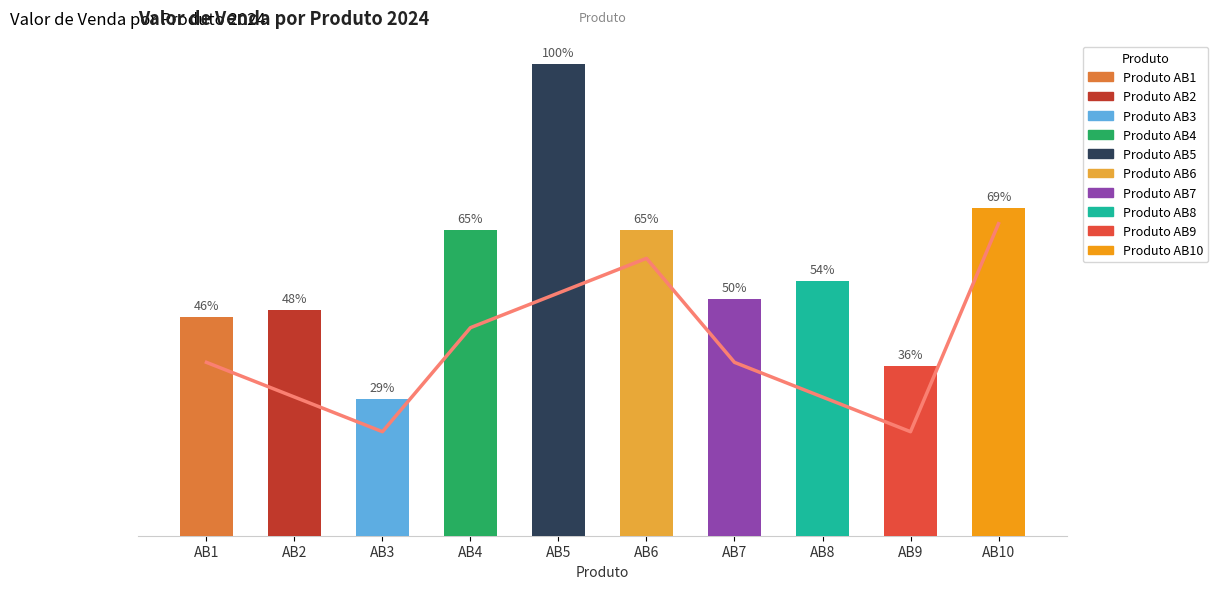

Between AB3 and AB1, which is larger?

AB1